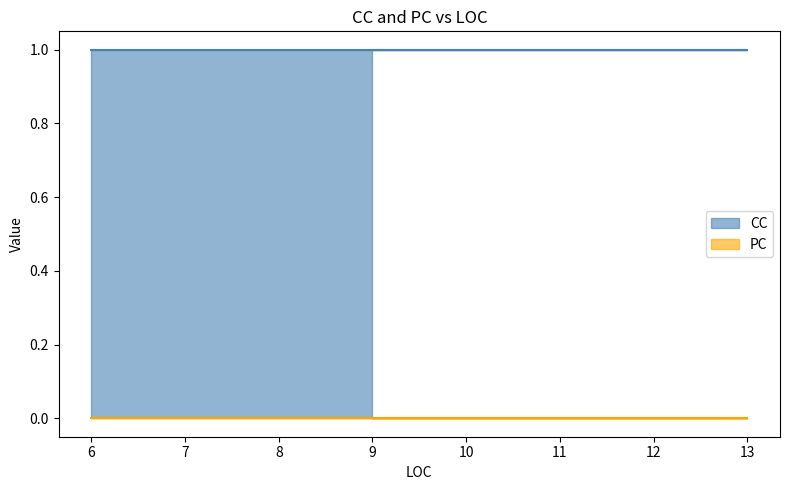

Reading right to left, extract all data points from this chart.

CC: 1	1	1	1	1
PC: 0	0	0	0	0